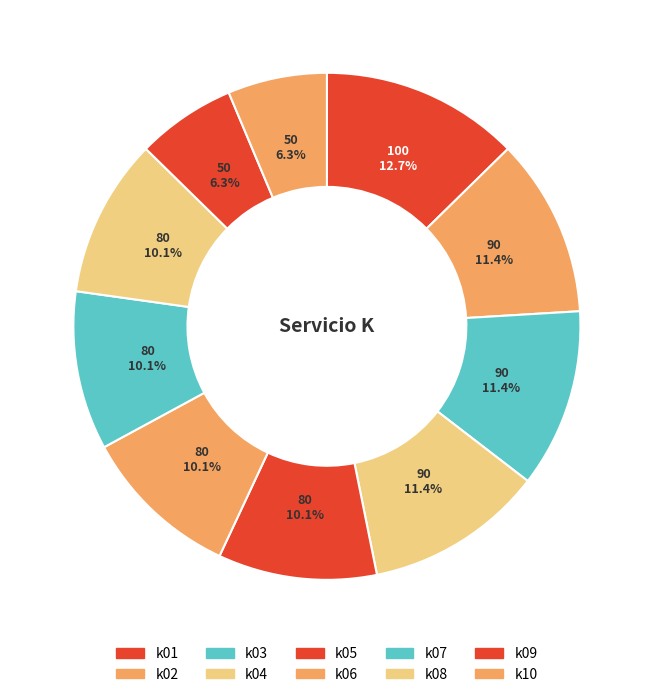

Does k02 represent more than half of the total?

No